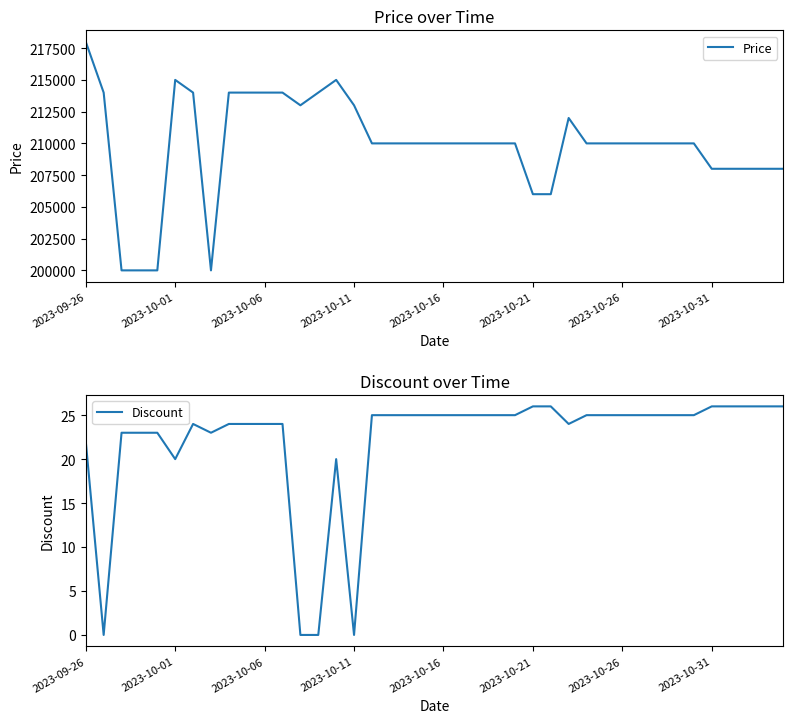

What is the maximum value for Price?

218000